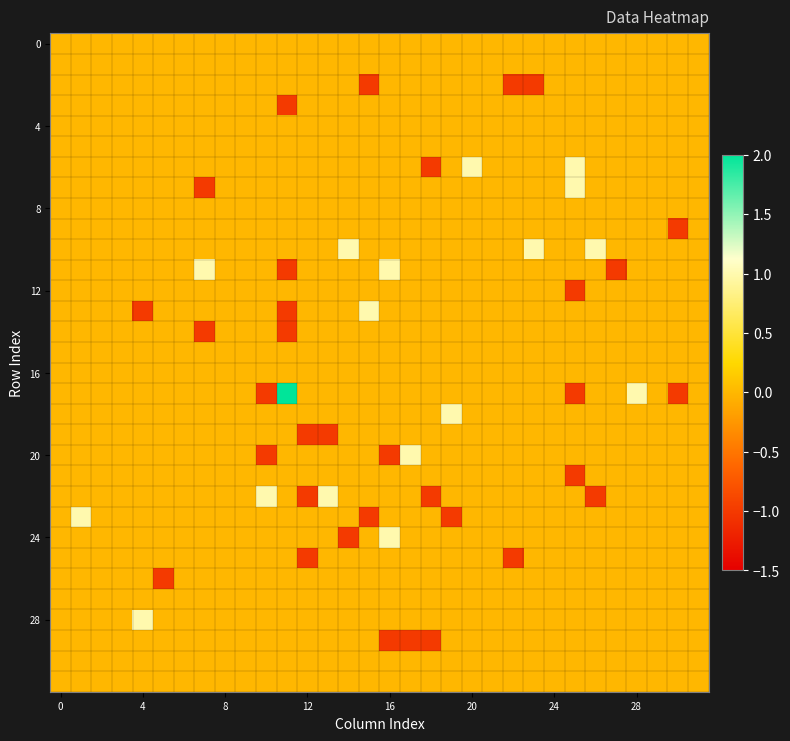

Reading left to right, transcribe all the data shown in this chart.

row_0: 0	0	0	0	0	0	0	0	0	0	0	0	0	0	0	0	0	0	0	0	0	0	0	0	0	0	0	0	0	0	0	0
row_1: 0	0	0	0	0	0	0	0	0	0	0	0	0	0	0	0	0	0	0	0	0	0	0	0	0	0	0	0	0	0	0	0
row_2: 0	0	0	0	0	0	0	0	0	0	0	0	0	0	0	-1	0	0	0	0	0	0	-1	-1	0	0	0	0	0	0	0	0
row_3: 0	0	0	0	0	0	0	0	0	0	0	-1	0	0	0	0	0	0	0	0	0	0	0	0	0	0	0	0	0	0	0	0
row_4: 0	0	0	0	0	0	0	0	0	0	0	0	0	0	0	0	0	0	0	0	0	0	0	0	0	0	0	0	0	0	0	0
row_5: 0	0	0	0	0	0	0	0	0	0	0	0	0	0	0	0	0	0	0	0	0	0	0	0	0	0	0	0	0	0	0	0
row_6: 0	0	0	0	0	0	0	0	0	0	0	0	0	0	0	0	0	0	-1	0	1	0	0	0	0	1	0	0	0	0	0	0
row_7: 0	0	0	0	0	0	0	-1	0	0	0	0	0	0	0	0	0	0	0	0	0	0	0	0	0	1	0	0	0	0	0	0
row_8: 0	0	0	0	0	0	0	0	0	0	0	0	0	0	0	0	0	0	0	0	0	0	0	0	0	0	0	0	0	0	0	0
row_9: 0	0	0	0	0	0	0	0	0	0	0	0	0	0	0	0	0	0	0	0	0	0	0	0	0	0	0	0	0	0	-1	0
row_10: 0	0	0	0	0	0	0	0	0	0	0	0	0	0	1	0	0	0	0	0	0	0	0	1	0	0	1	0	0	0	0	0
row_11: 0	0	0	0	0	0	0	1	0	0	0	-1	0	0	0	0	1	0	0	0	0	0	0	0	0	0	0	-1	0	0	0	0
row_12: 0	0	0	0	0	0	0	0	0	0	0	0	0	0	0	0	0	0	0	0	0	0	0	0	0	-1	0	0	0	0	0	0
row_13: 0	0	0	0	-1	0	0	0	0	0	0	-1	0	0	0	1	0	0	0	0	0	0	0	0	0	0	0	0	0	0	0	0
row_14: 0	0	0	0	0	0	0	-1	0	0	0	-1	0	0	0	0	0	0	0	0	0	0	0	0	0	0	0	0	0	0	0	0
row_15: 0	0	0	0	0	0	0	0	0	0	0	0	0	0	0	0	0	0	0	0	0	0	0	0	0	0	0	0	0	0	0	0
row_16: 0	0	0	0	0	0	0	0	0	0	0	0	0	0	0	0	0	0	0	0	0	0	0	0	0	0	0	0	0	0	0	0
row_17: 0	0	0	0	0	0	0	0	0	0	-1	2	0	0	0	0	0	0	0	0	0	0	0	0	0	-1	0	0	1	0	-1	0
row_18: 0	0	0	0	0	0	0	0	0	0	0	0	0	0	0	0	0	0	0	1	0	0	0	0	0	0	0	0	0	0	0	0
row_19: 0	0	0	0	0	0	0	0	0	0	0	0	-1	-1	0	0	0	0	0	0	0	0	0	0	0	0	0	0	0	0	0	0
row_20: 0	0	0	0	0	0	0	0	0	0	-1	0	0	0	0	0	-1	1	0	0	0	0	0	0	0	0	0	0	0	0	0	0
row_21: 0	0	0	0	0	0	0	0	0	0	0	0	0	0	0	0	0	0	0	0	0	0	0	0	0	-1	0	0	0	0	0	0
row_22: 0	0	0	0	0	0	0	0	0	0	1	0	-1	1	0	0	0	0	-1	0	0	0	0	0	0	0	-1	0	0	0	0	0
row_23: 0	1	0	0	0	0	0	0	0	0	0	0	0	0	0	-1	0	0	0	-1	0	0	0	0	0	0	0	0	0	0	0	0
row_24: 0	0	0	0	0	0	0	0	0	0	0	0	0	0	-1	0	1	0	0	0	0	0	0	0	0	0	0	0	0	0	0	0
row_25: 0	0	0	0	0	0	0	0	0	0	0	0	-1	0	0	0	0	0	0	0	0	0	-1	0	0	0	0	0	0	0	0	0
row_26: 0	0	0	0	0	-1	0	0	0	0	0	0	0	0	0	0	0	0	0	0	0	0	0	0	0	0	0	0	0	0	0	0
row_27: 0	0	0	0	0	0	0	0	0	0	0	0	0	0	0	0	0	0	0	0	0	0	0	0	0	0	0	0	0	0	0	0
row_28: 0	0	0	0	1	0	0	0	0	0	0	0	0	0	0	0	0	0	0	0	0	0	0	0	0	0	0	0	0	0	0	0
row_29: 0	0	0	0	0	0	0	0	0	0	0	0	0	0	0	0	-1	-1	-1	0	0	0	0	0	0	0	0	0	0	0	0	0
row_30: 0	0	0	0	0	0	0	0	0	0	0	0	0	0	0	0	0	0	0	0	0	0	0	0	0	0	0	0	0	0	0	0
row_31: 0	0	0	0	0	0	0	0	0	0	0	0	0	0	0	0	0	0	0	0	0	0	0	0	0	0	0	0	0	0	0	0